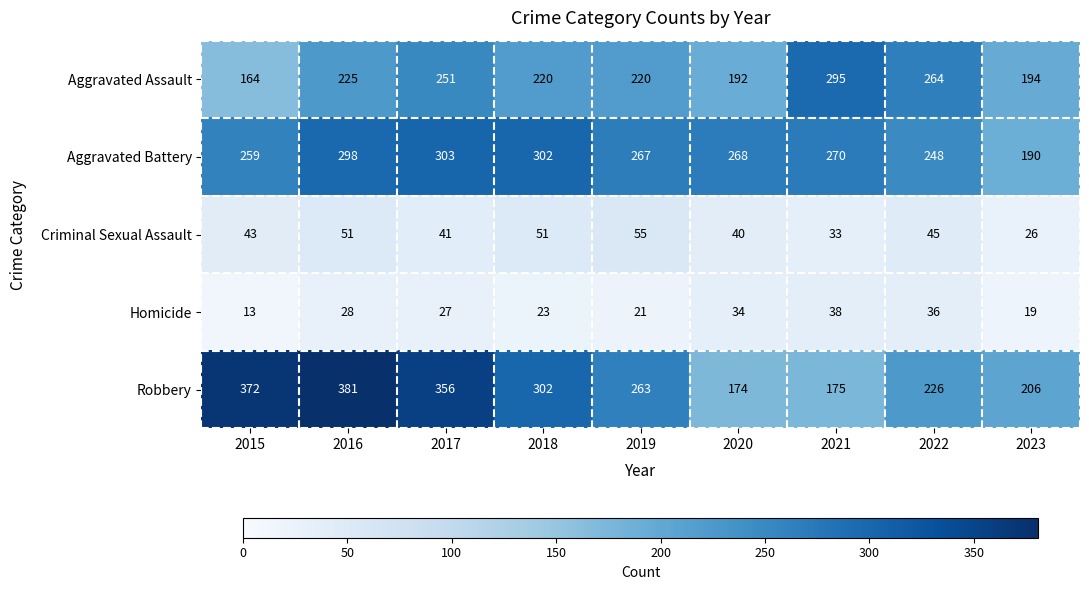

The Criminal Sexual Assault series shows 61 at 2020. True or false?

False